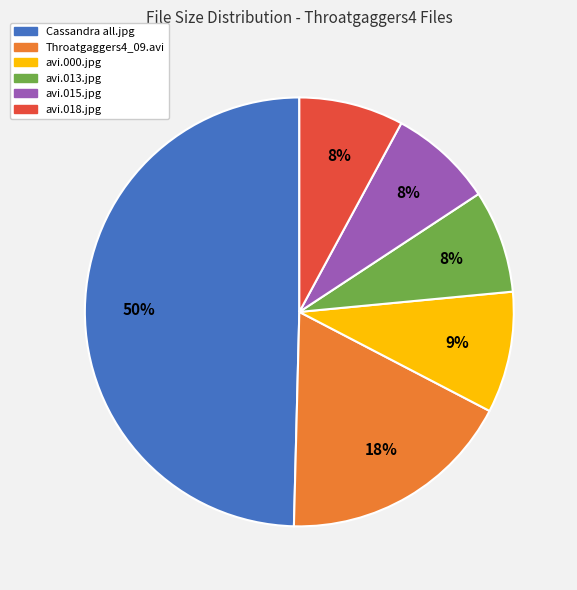

Is avi.000.jpg the majority of the pie?

No